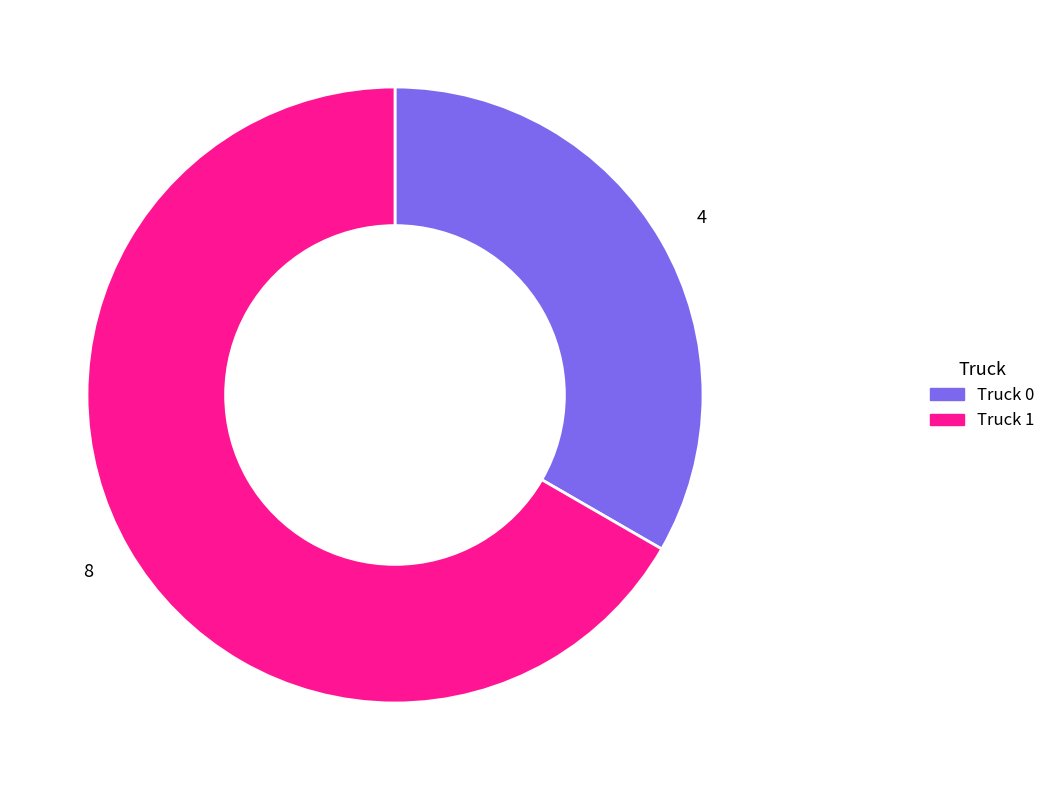

Rank the categories by value from lowest to highest.

Truck 0, Truck 1